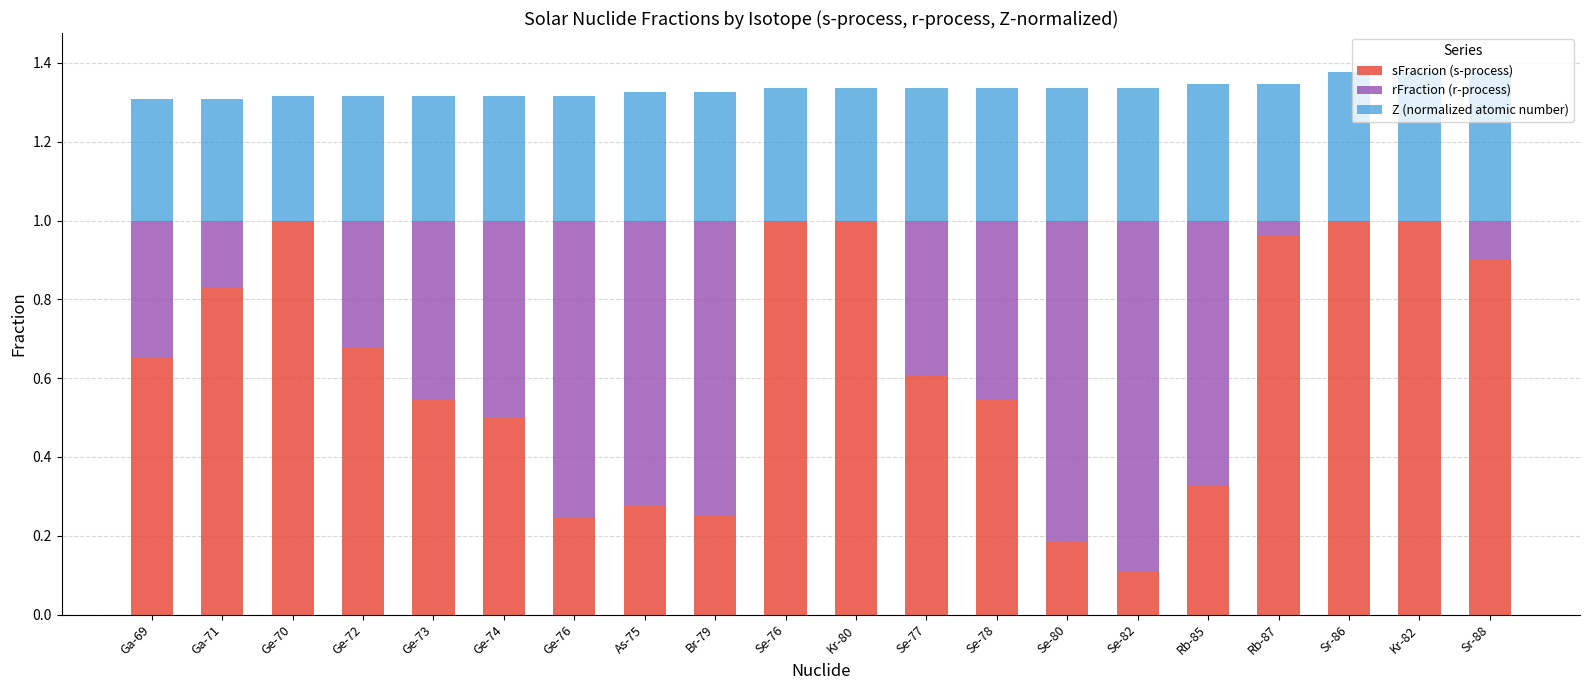

What is the total value across all series at Se-80?

1.3